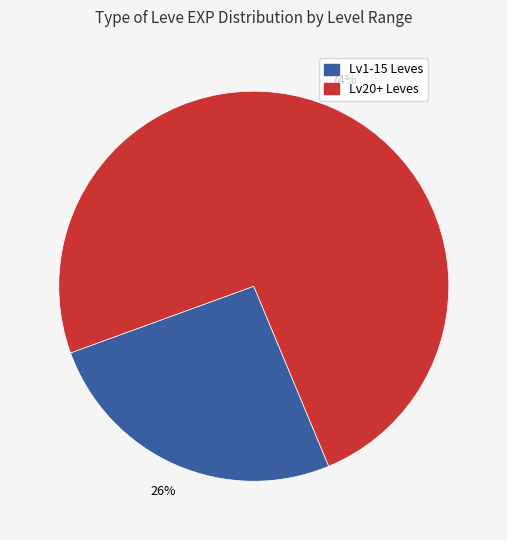

Count the number of slices in the pie.

2